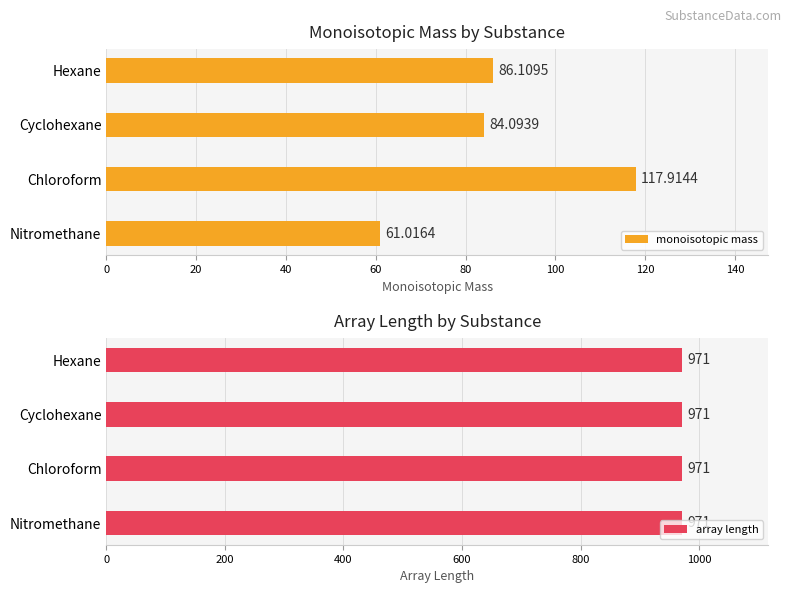

At which label does monoisotopic mass reach its peak?

Chloroform